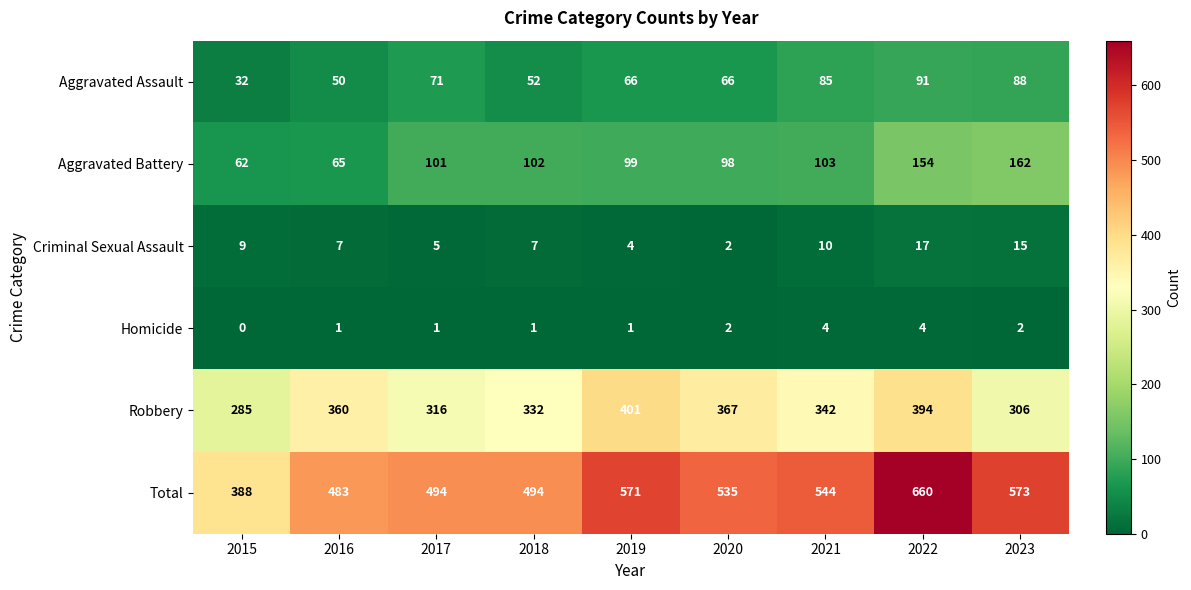

What is the sum of the Criminal Sexual Assault values at 2016 and 2017?

12